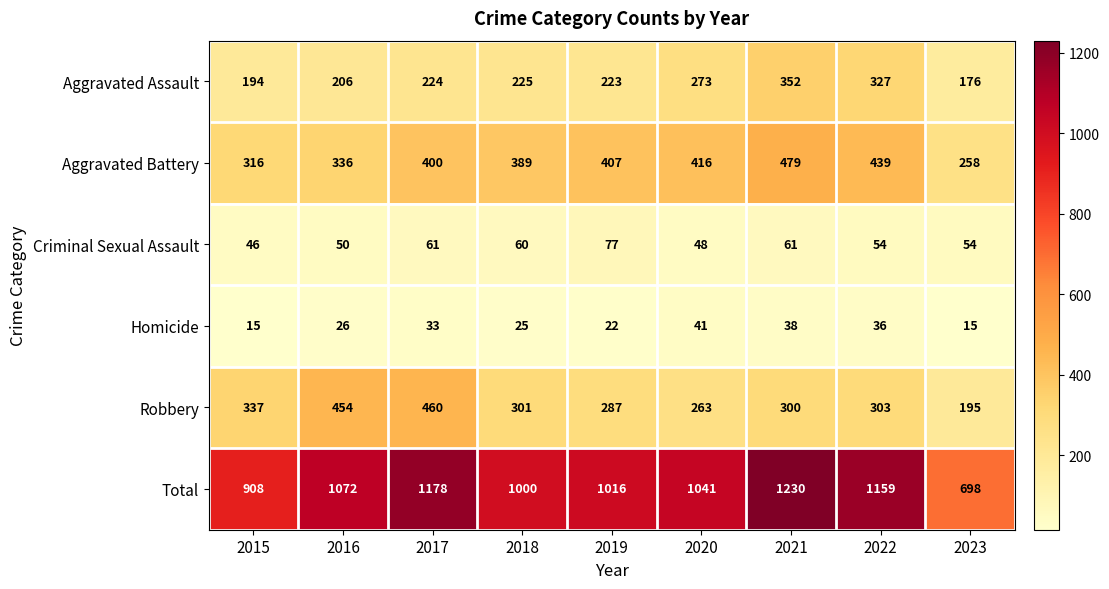

Which series changed the most between 2015 and 2020?

Total